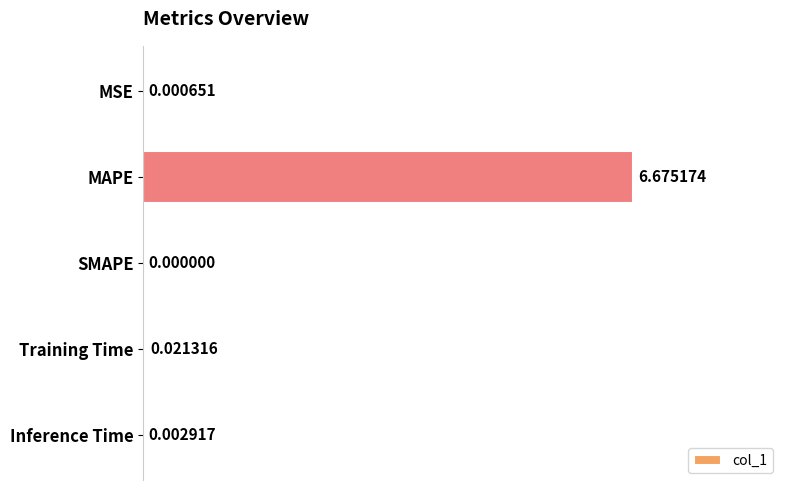

What is the sum of the values at SMAPE and MAPE?

6.7